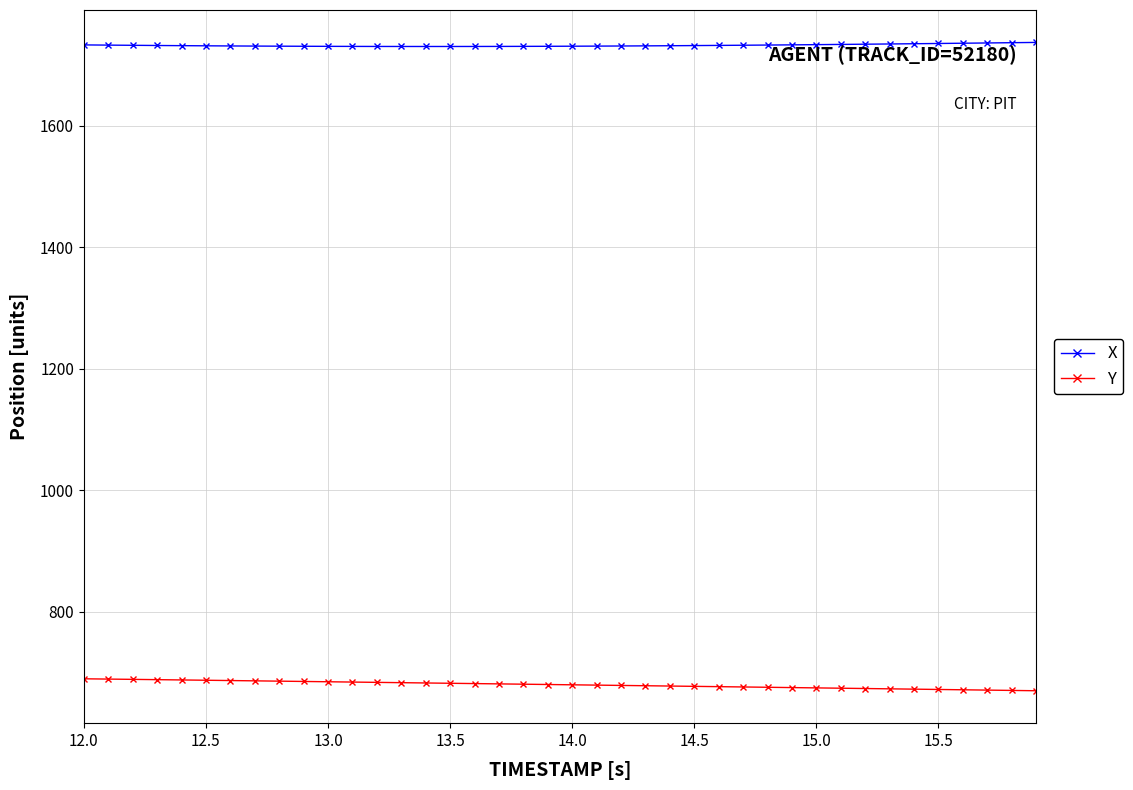

At how many categories does at least one series exceed 1103?

40